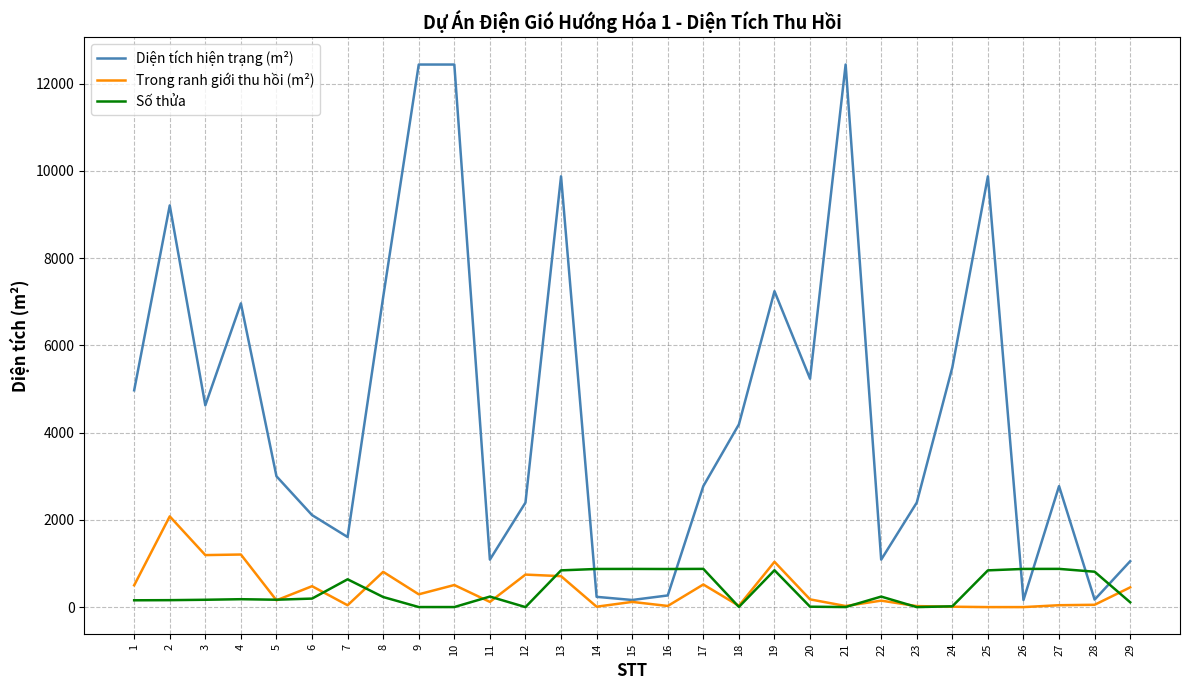

True or false: Số thửa and Diện tích hiện trạng (m²) intersect in this chart.

True